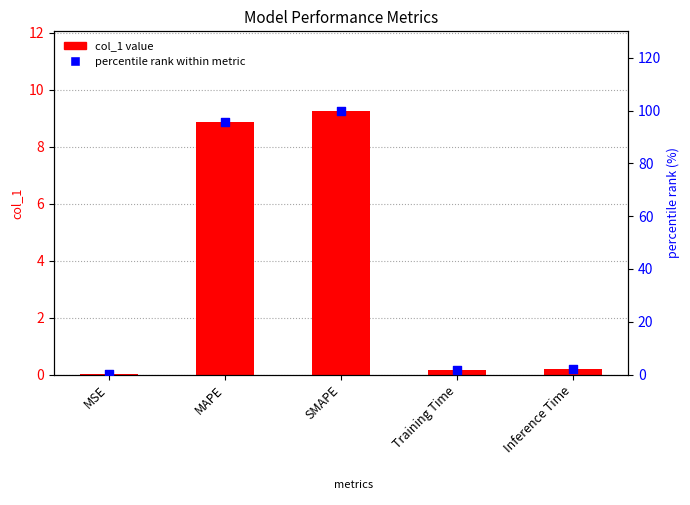

What are all the series names shown in the legend?

col_1 value, percentile rank within metric